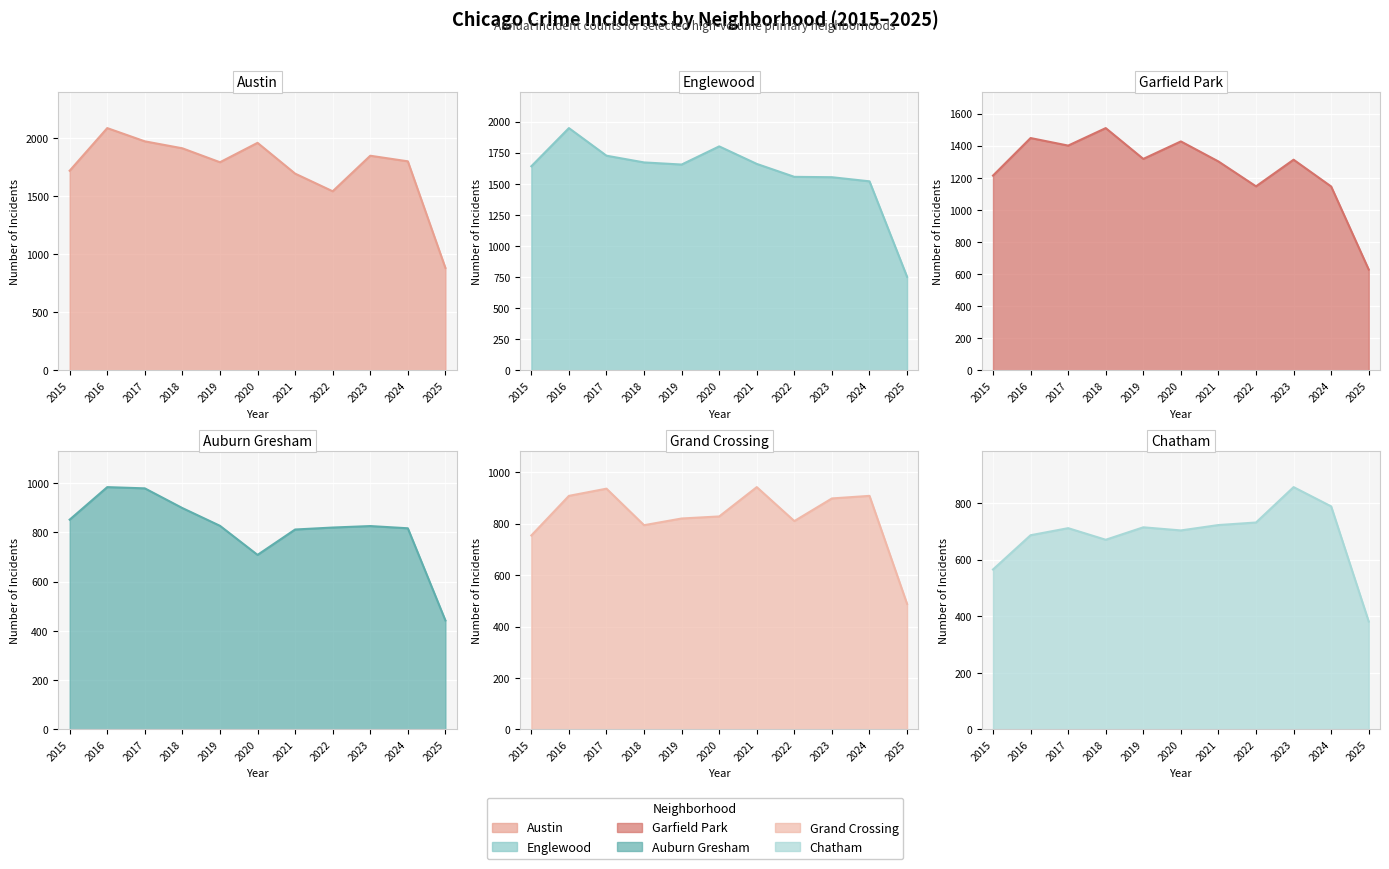

At which category does Englewood reach its first local valley?

2019